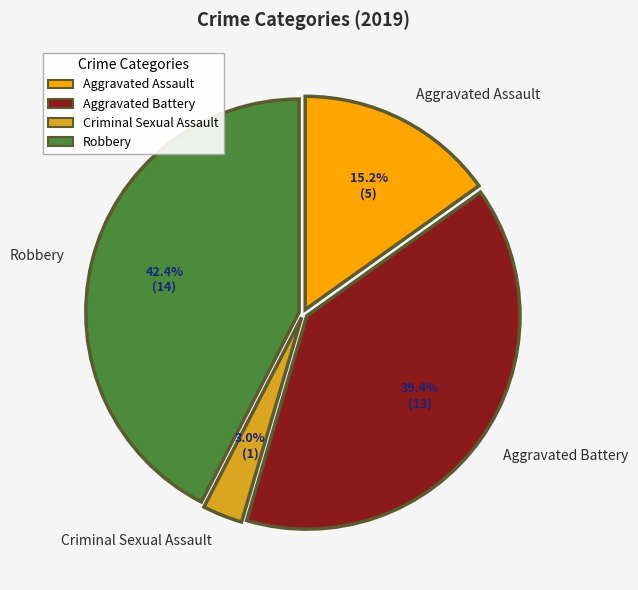

To the nearest percent, what is the difference between the largest and smallest slice percentages?

39%